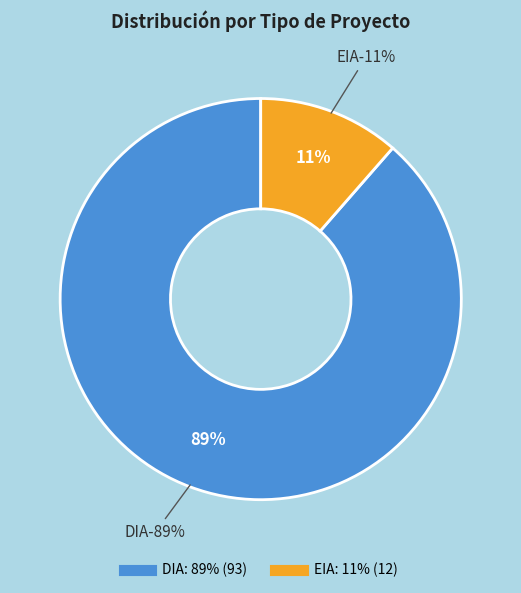

How much of the chart is everything except DIA?

11.4%